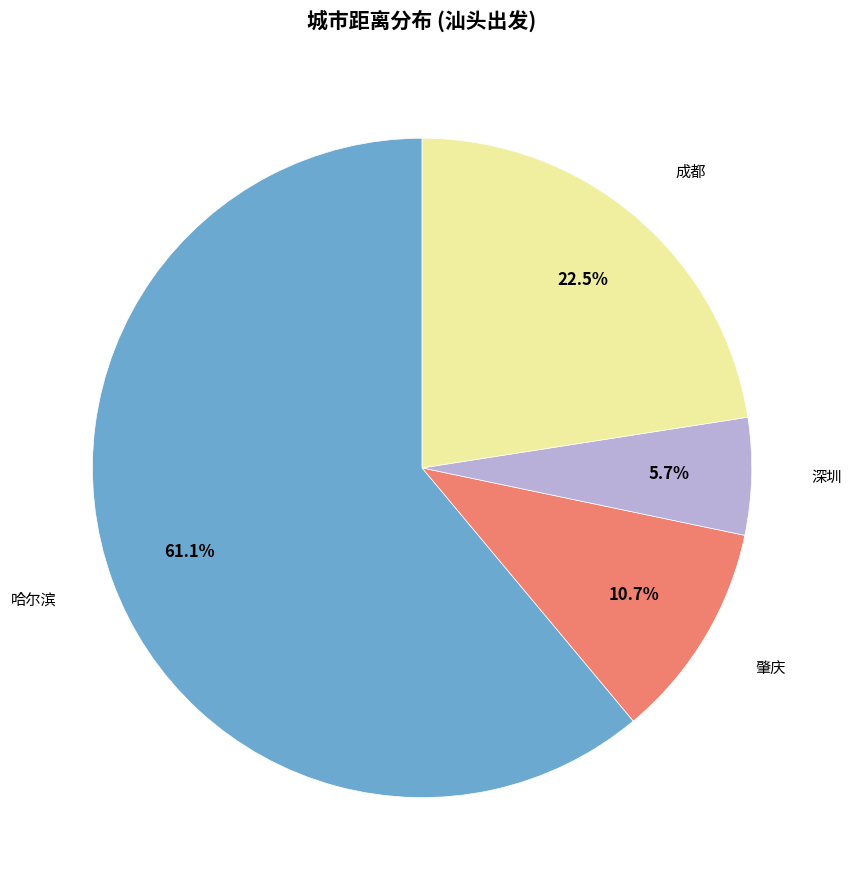

Is there a majority slice in this chart?

Yes